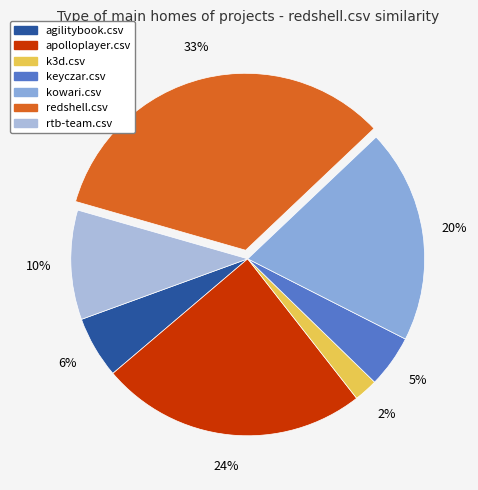

What percentage do kowari.csv and redshell.csv together represent?

53.0%